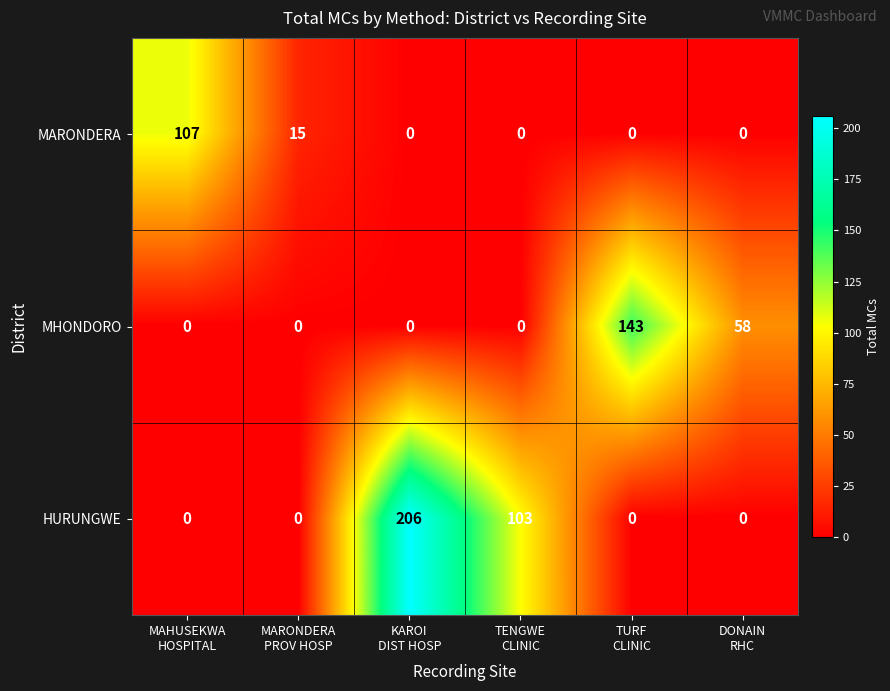

List the series in order of their peak value, lowest first.

MARONDERA, MHONDORO, HURUNGWE